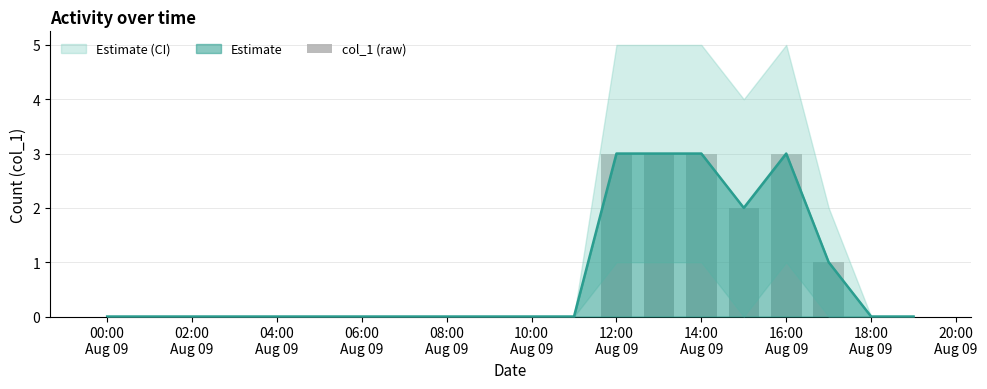

Which category has the lowest value across all series?

00:00
Aug 09